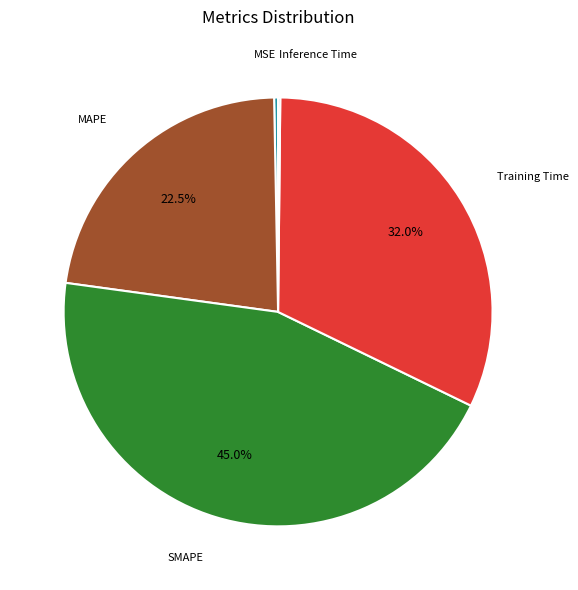

Is there a majority slice in this chart?

No